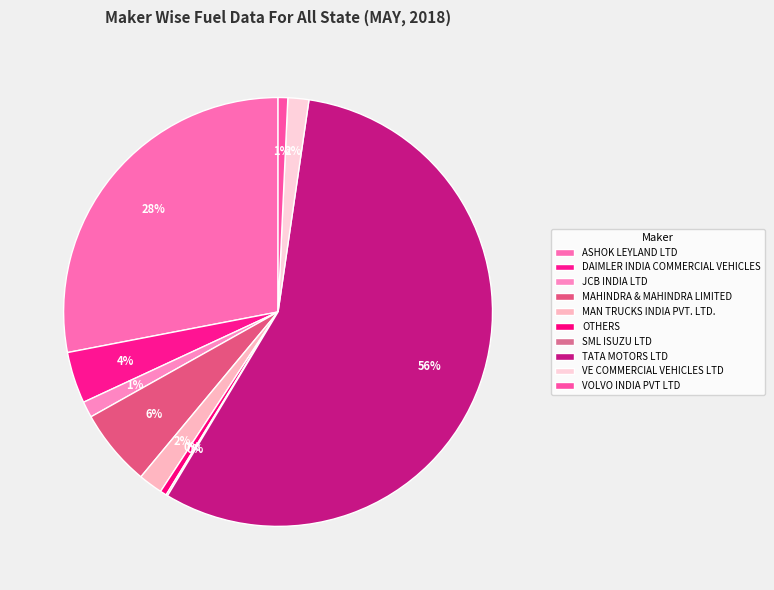

Is it true that TATA MOTORS LTD is 56% of the pie?

True